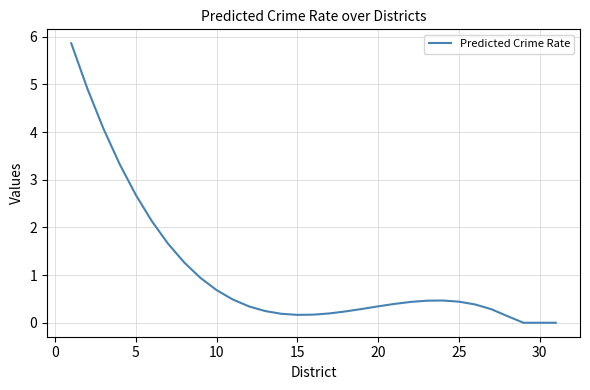

Does the chart have visible grid lines?

Yes